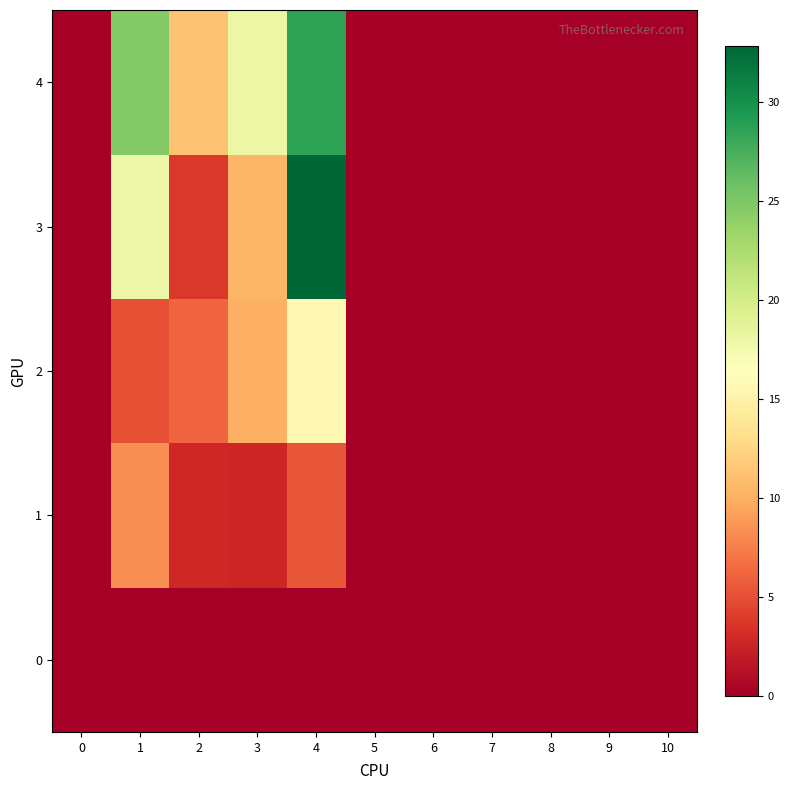

What is the spread (max minus min) of values at 3?

18.0